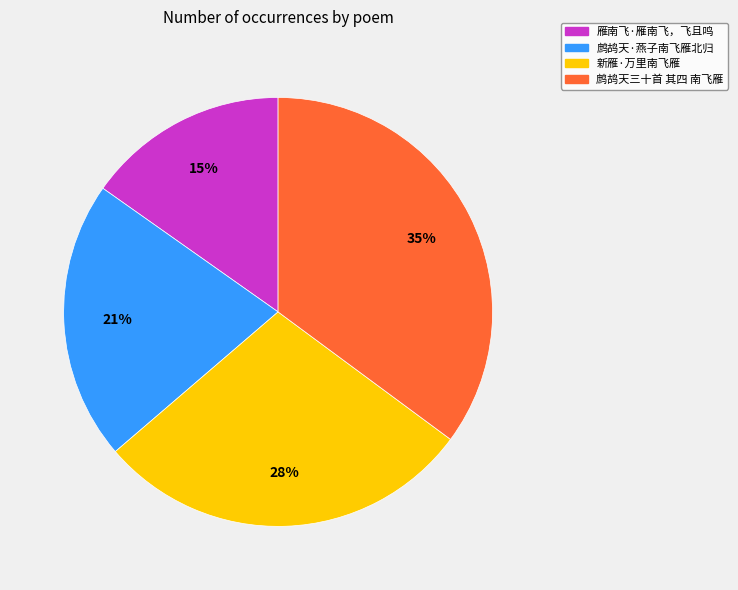

Is it true that 鹧鸪天三十首 其四 南飞雁 is 35% of the pie?

True